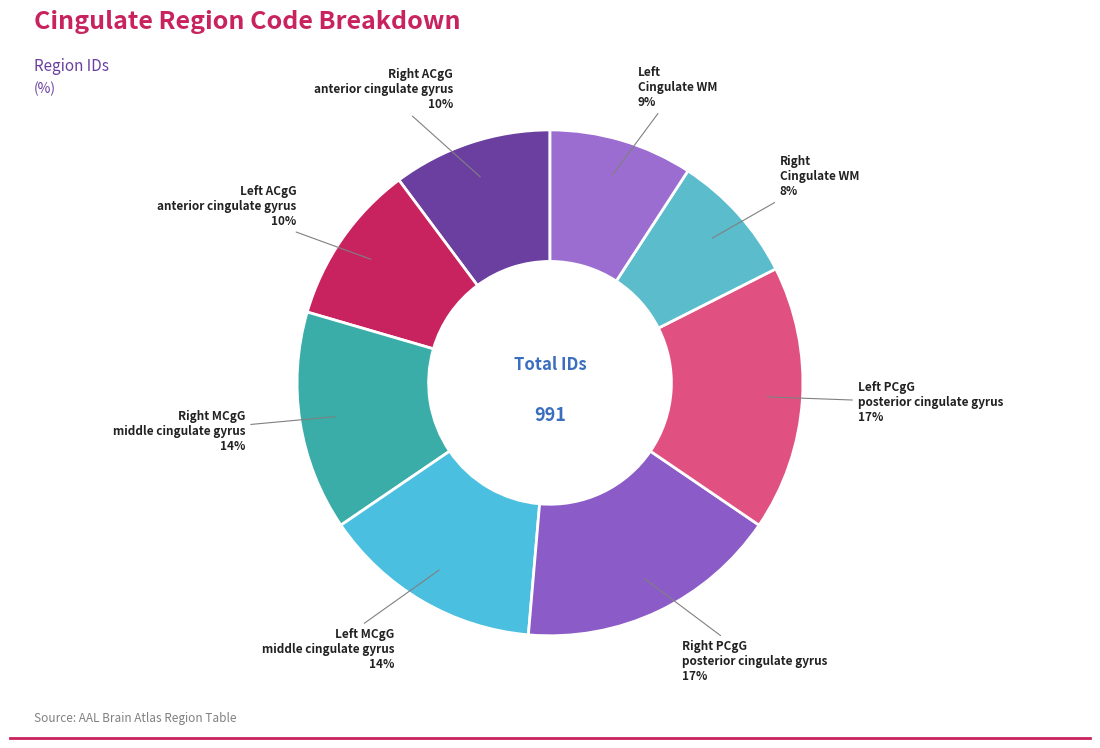

Which category has the biggest portion of the pie?

Left PCgG
posterior cingulate gyrus